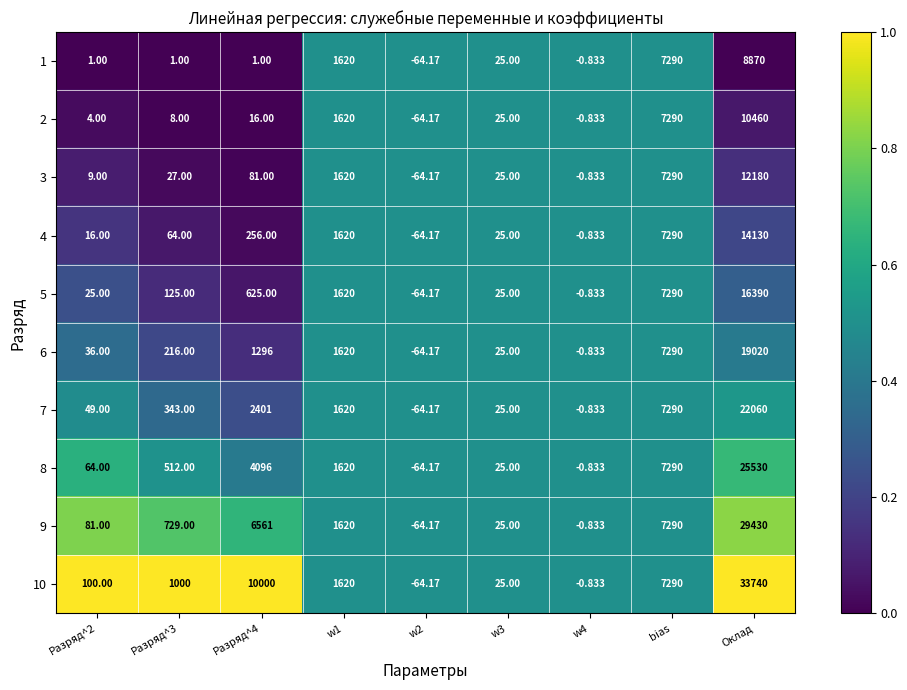

Which category has the highest value across all series?

Оклад